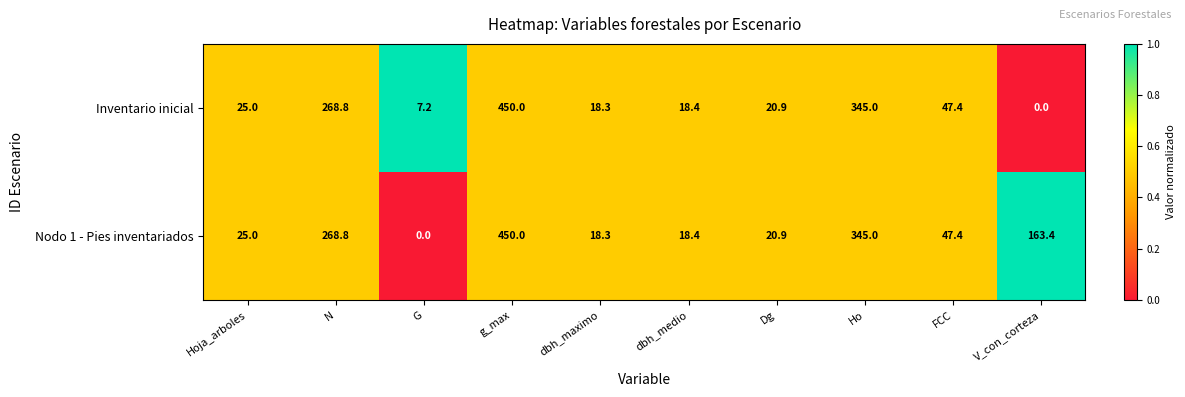

Read the Inventario inicial value at g_max.

450.0